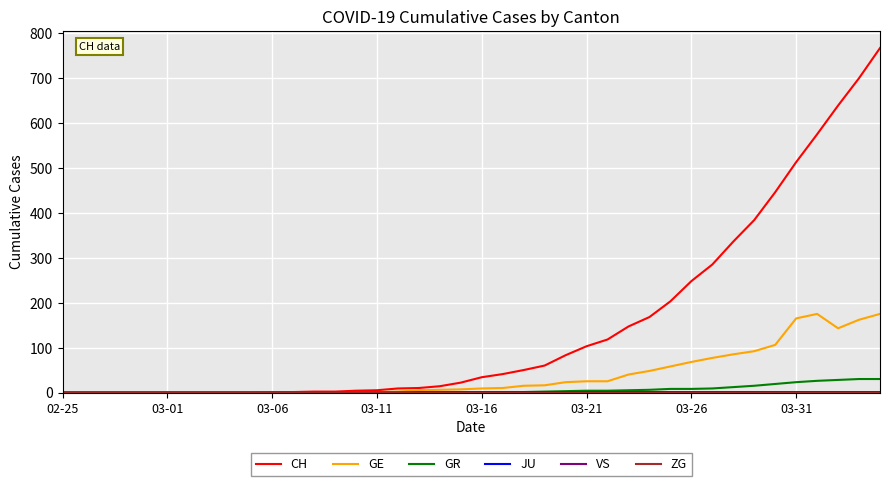

Does the chart display data point markers on the line(s)?

No